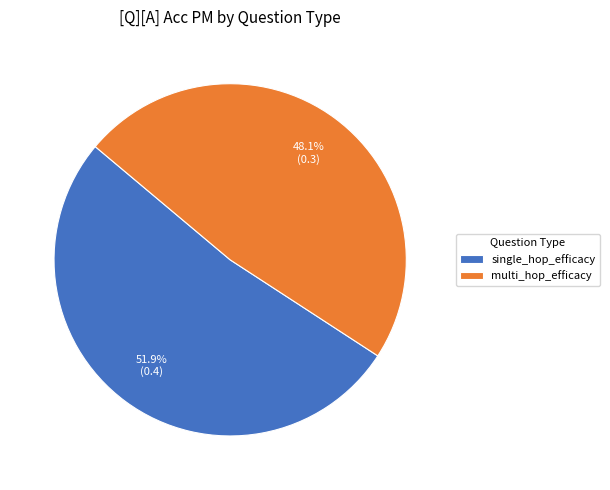

Rank the categories by value from highest to lowest.

single_hop_efficacy, multi_hop_efficacy